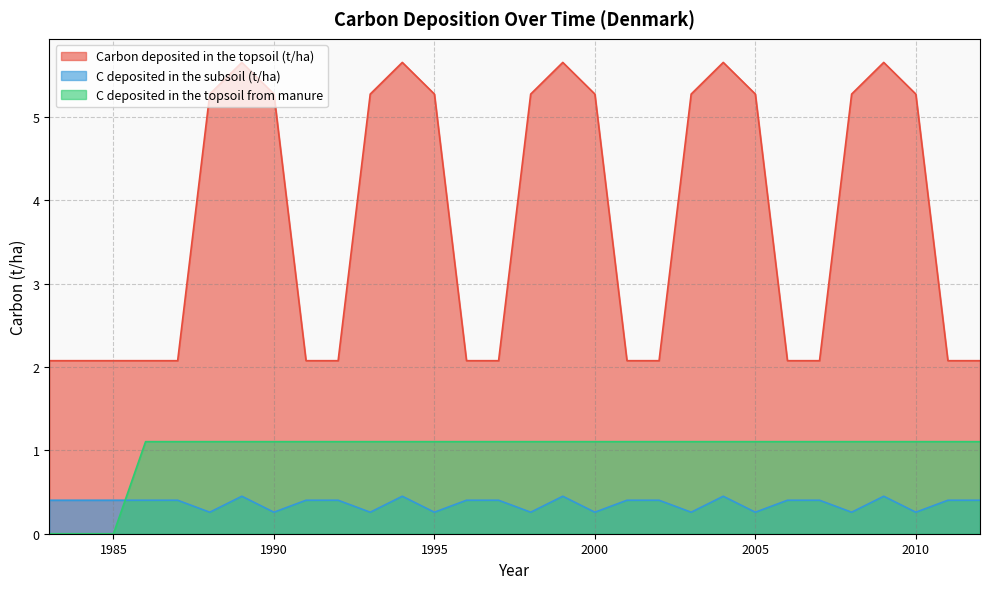

What is the sum of the C deposited in the subsoil (t/ha) values at 2002 and 2004?

0.9